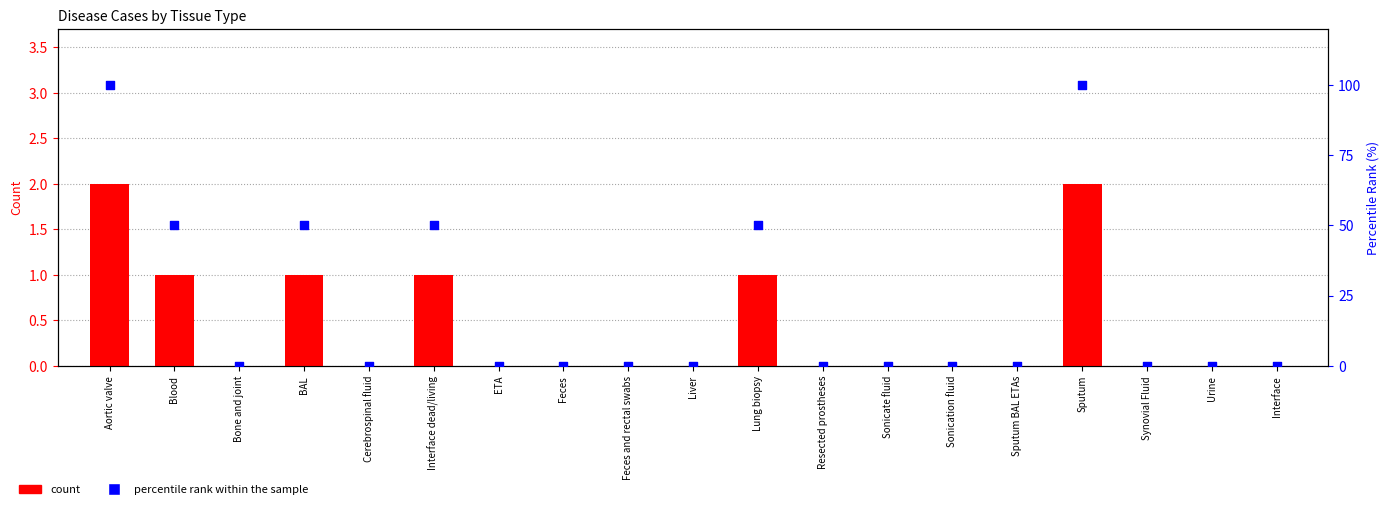

Which series reaches the minimum Y coordinate?

count